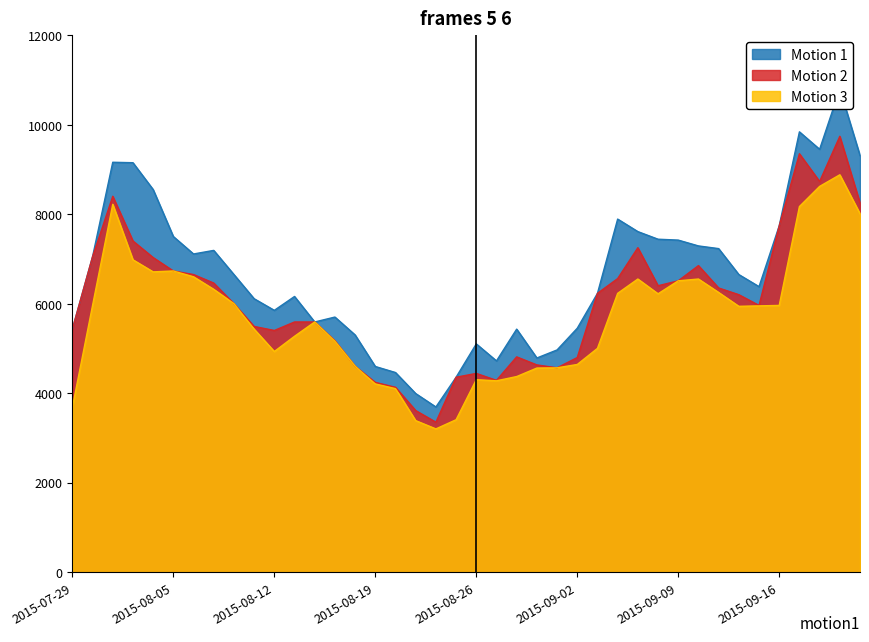

What is the spread (max minus min) of values at 2015-09-11?

980